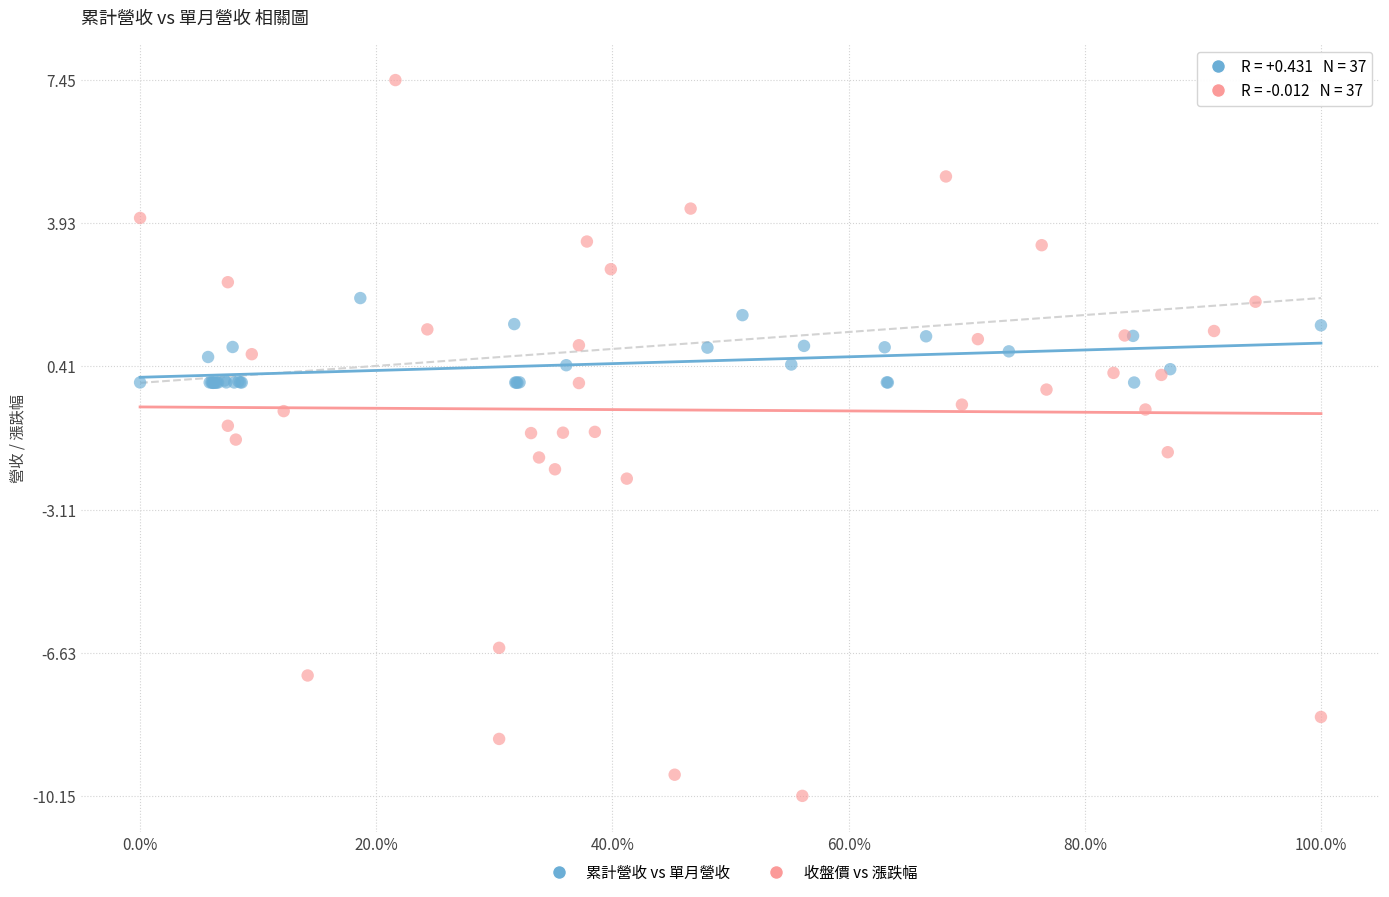

Which series contains the highest Y value?

收盤價 vs 漲跌幅